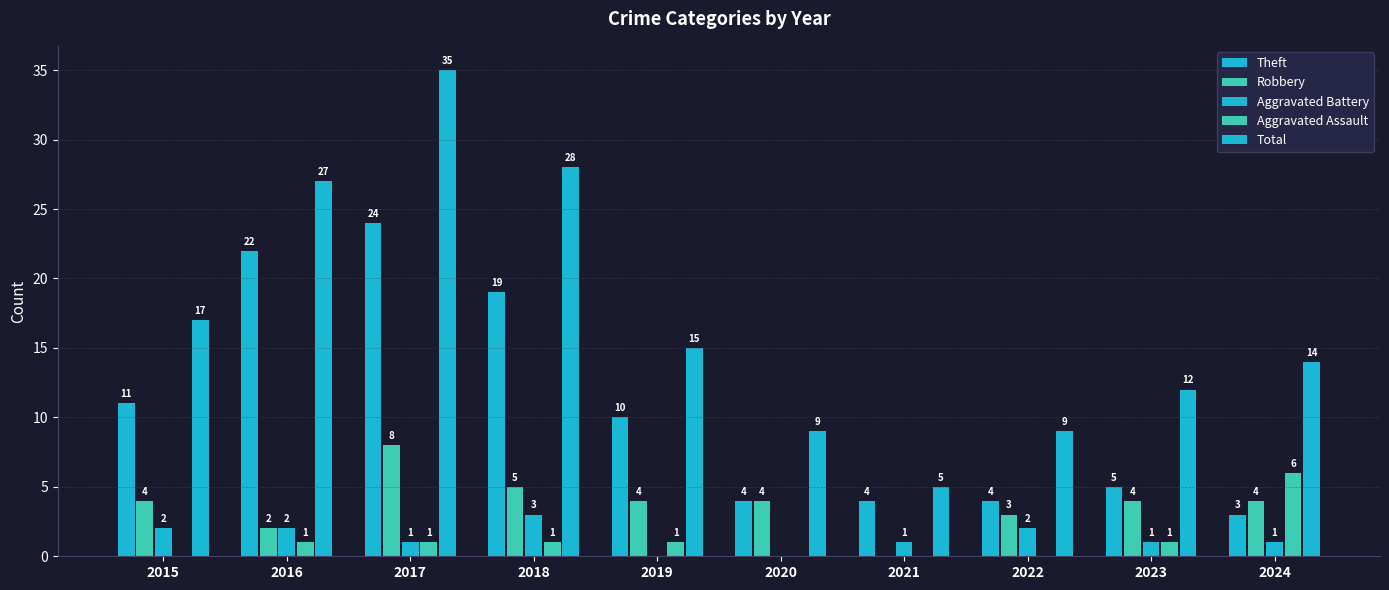

Which category has the lowest value across all series?

2021